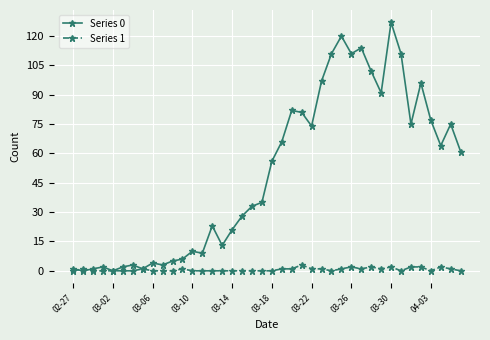

Which series has the widest spread of values?

Series 0